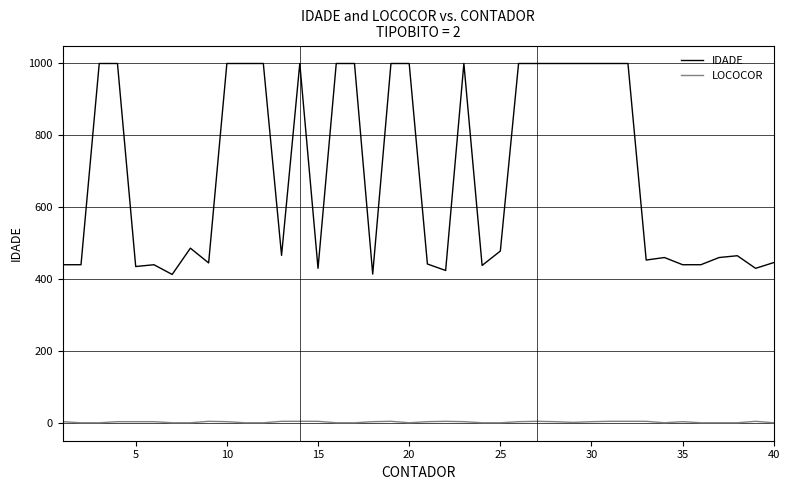

What is the difference between the maximum and minimum values in the IDADE series?

586